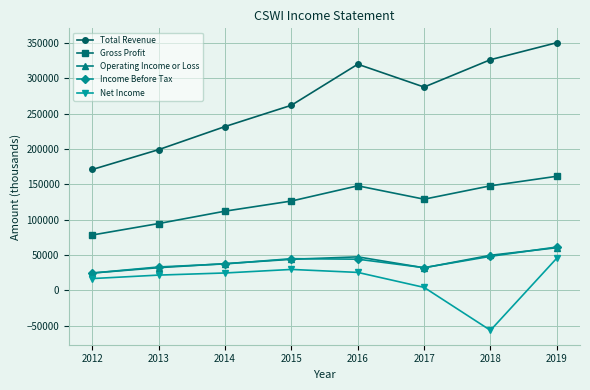

At which category is the sum across all series the highest?

2019